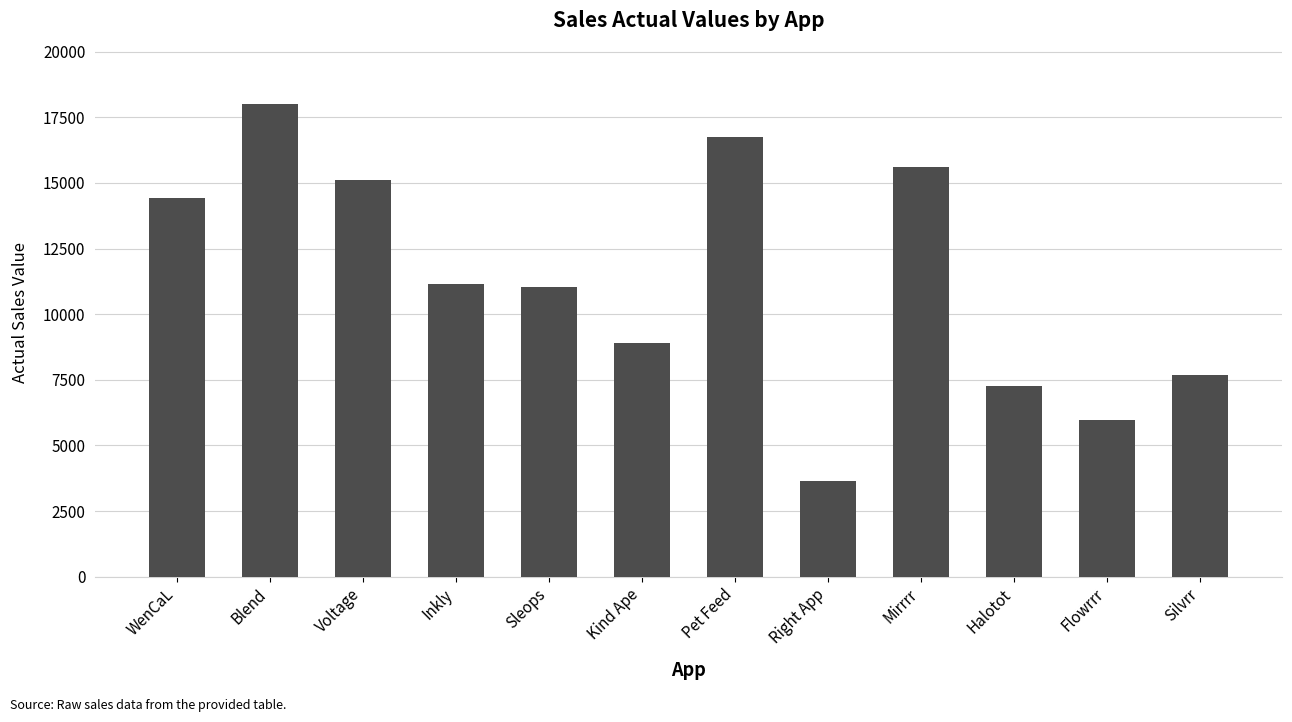

The value at Voltage is 23931. True or false?

False